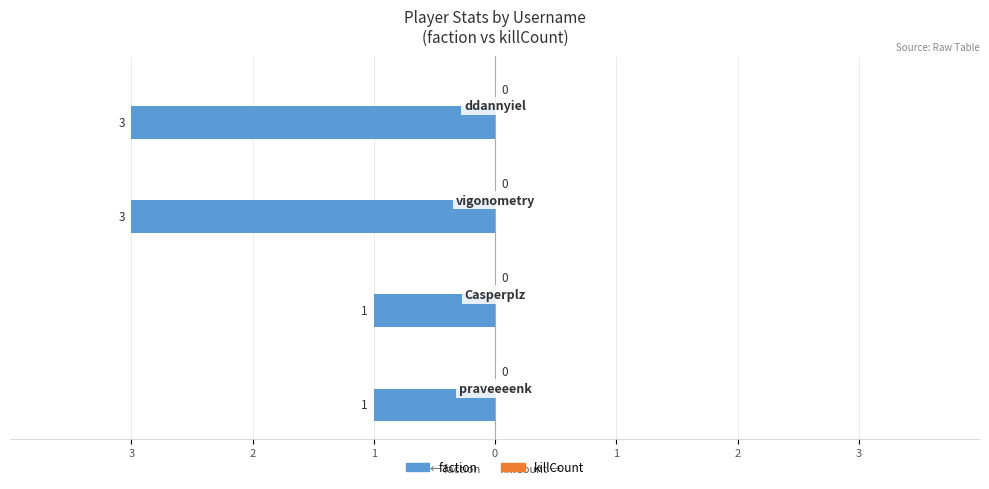

Does the chart contain any negative values?

Yes